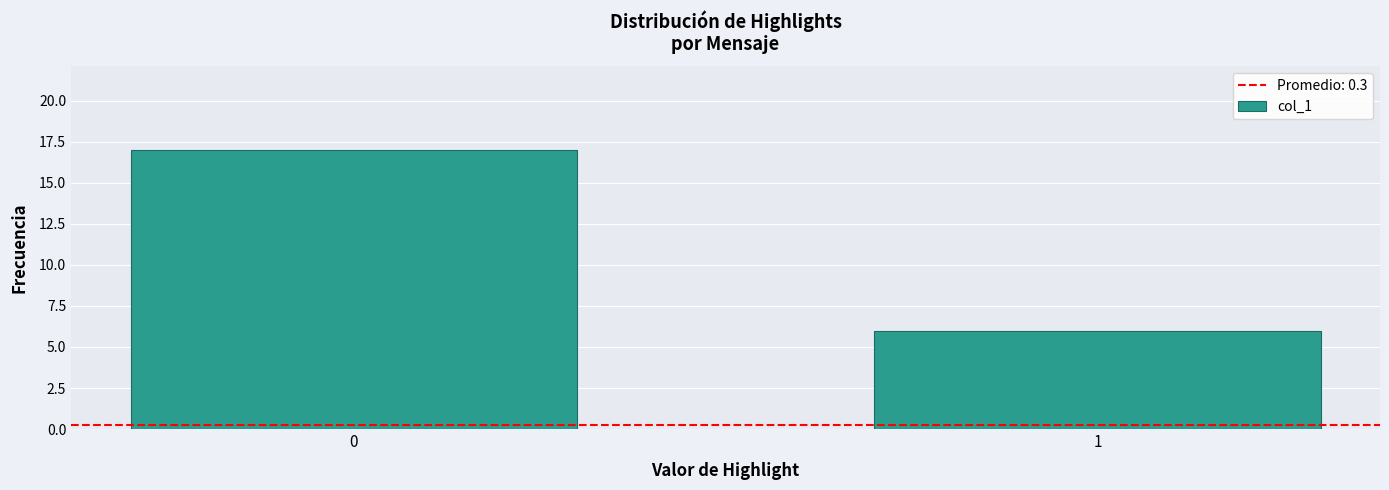

Reading left to right, extract all data points from this chart.

0=17	1=6